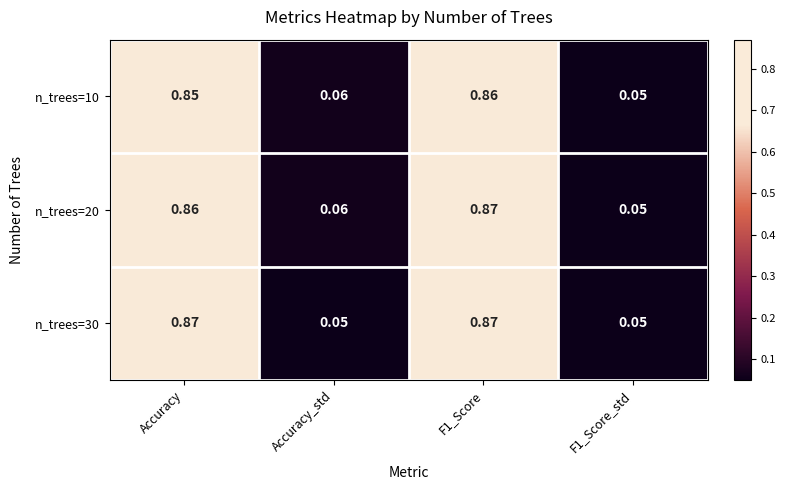

At how many categories does at least one series exceed 0?

4